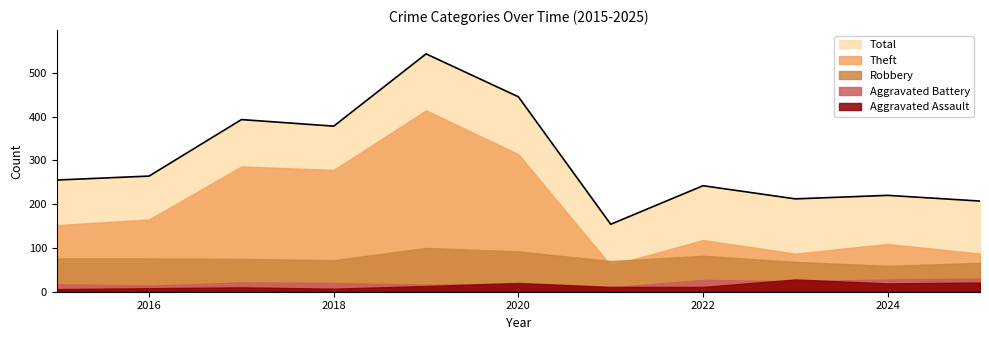

How many data points in Theft are above 152?

5